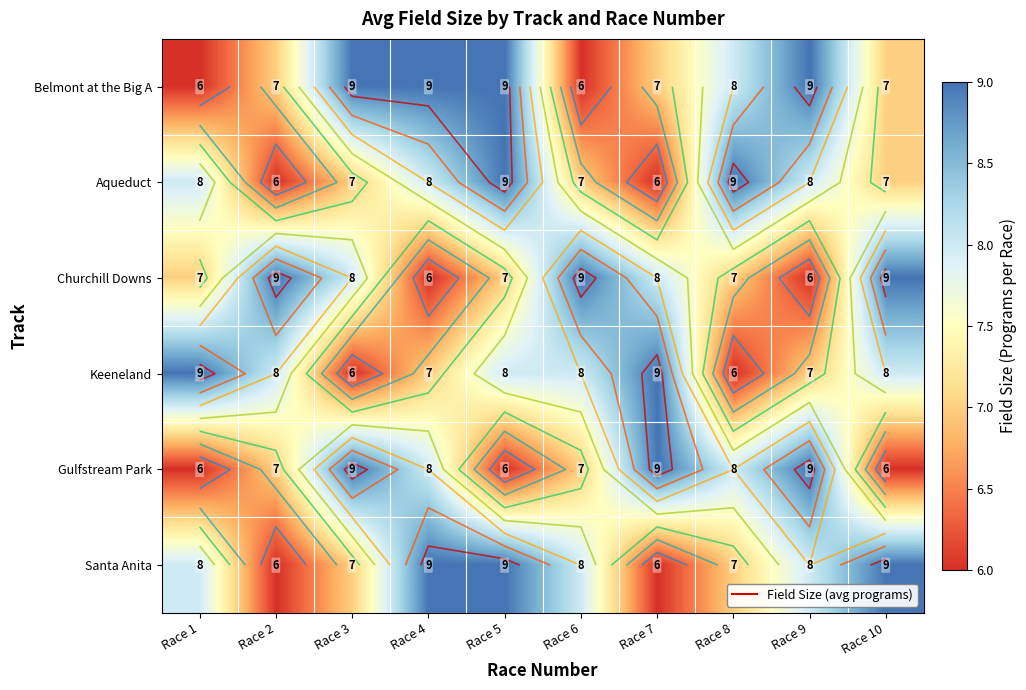

Which series has the largest range (max minus min)?

Belmont at the Big A